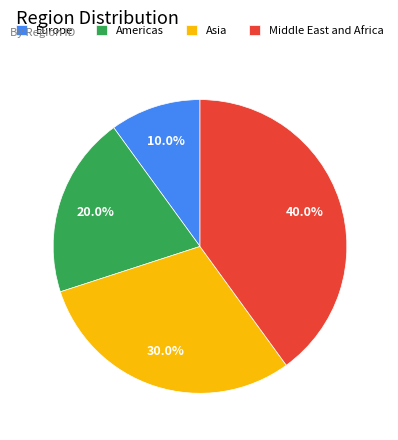

To the nearest percent, what is the difference between the Americas and Middle East and Africa slice percentages?

20%